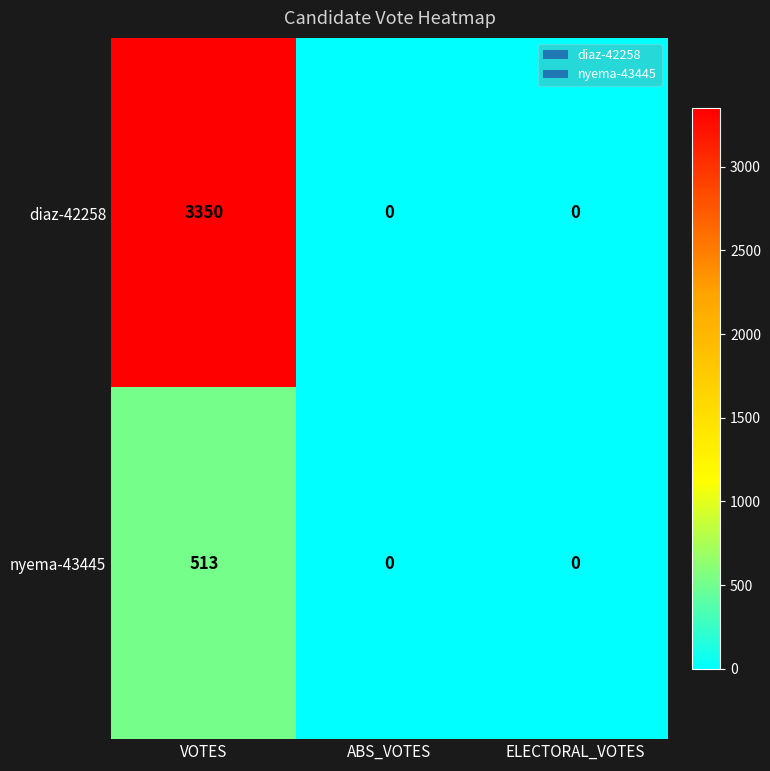

Count the diaz-42258 values in the range 0 to 3350.

3